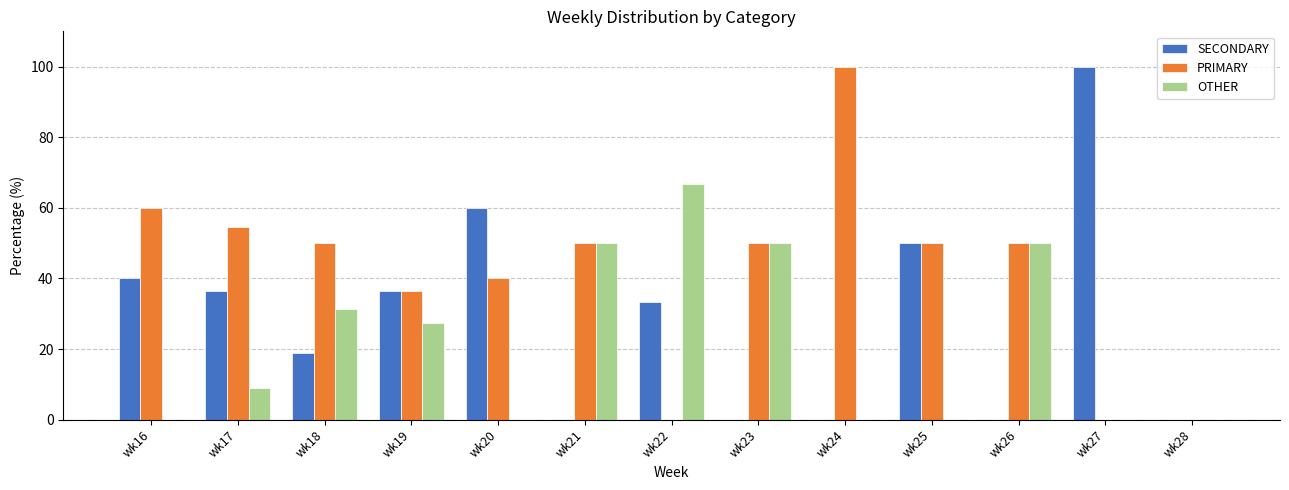

What value does the OTHER series have at wk26?

50.0